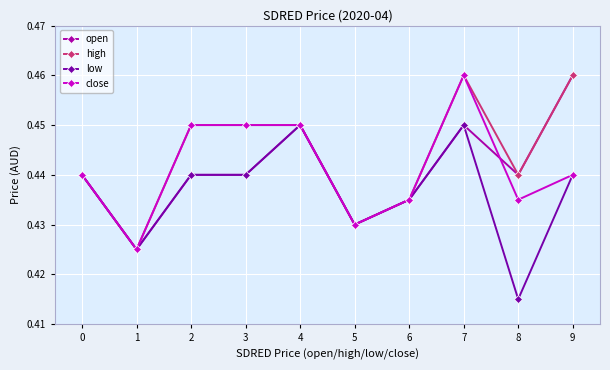

Where is high nearest to the value 0?

1